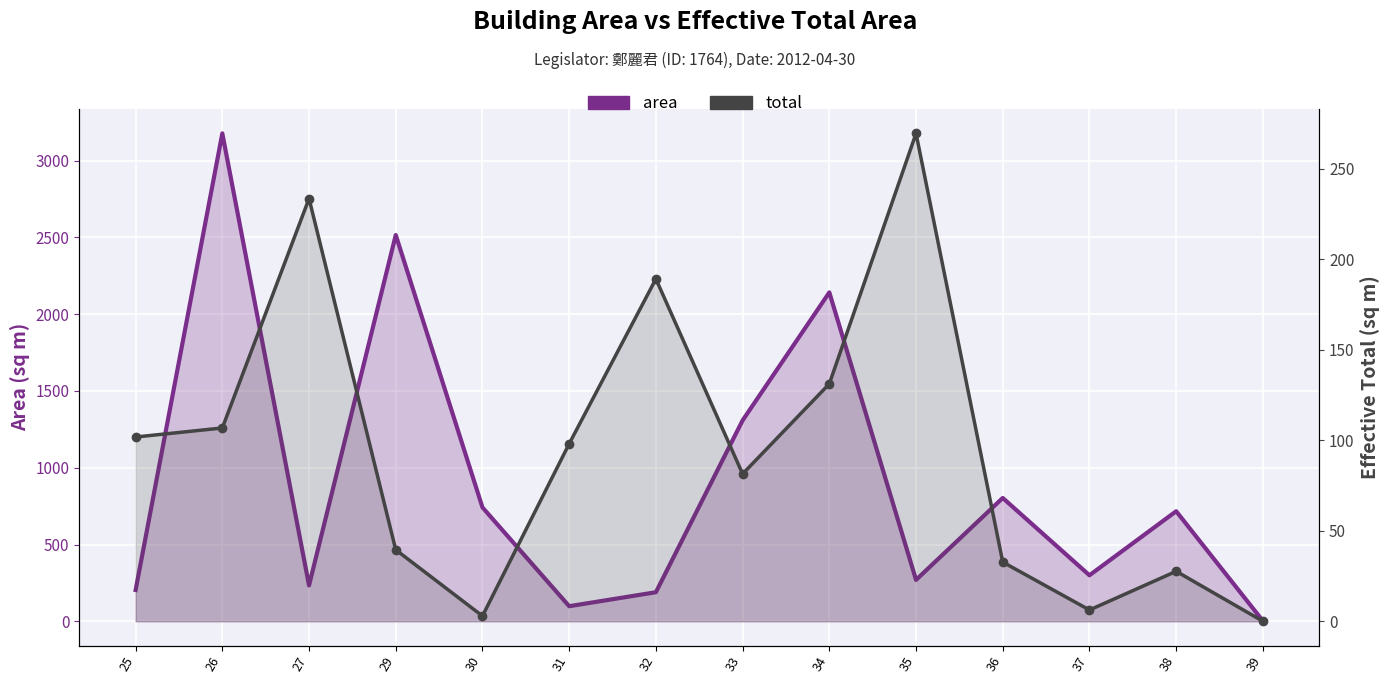

What is the total value across all series at 33?

1389.9